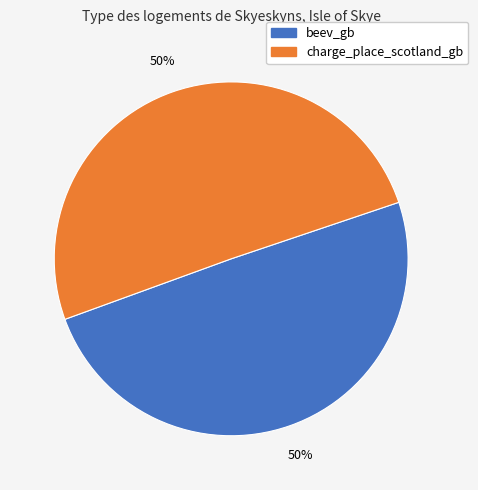

Do charge_place_scotland_gb and beev_gb together represent more than half of the pie?

Yes